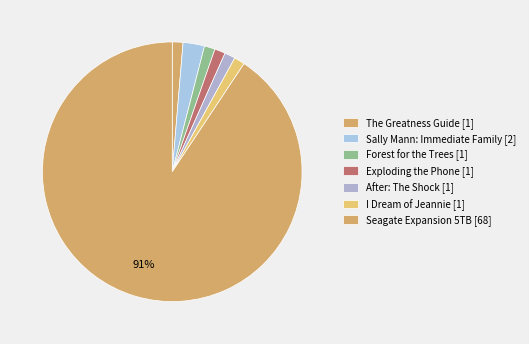

To the nearest percent, what is the combined percentage of I Dream of Jeannie [1] and Seagate Expansion 5TB [68]?

92%